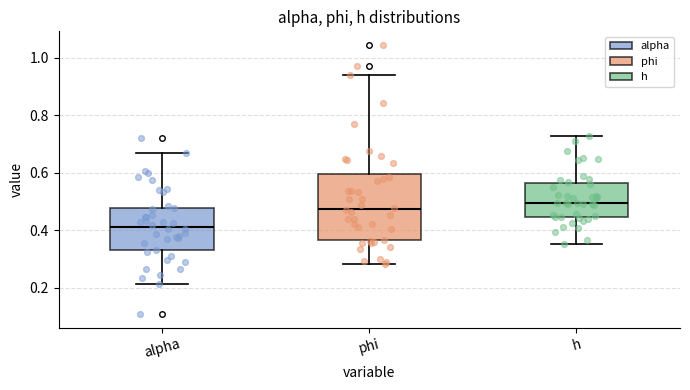

Where does the upper whisker of the box for alpha end on the y-axis? The values are not printed on the chart, so give them approximately, as read against the axis.

0.66